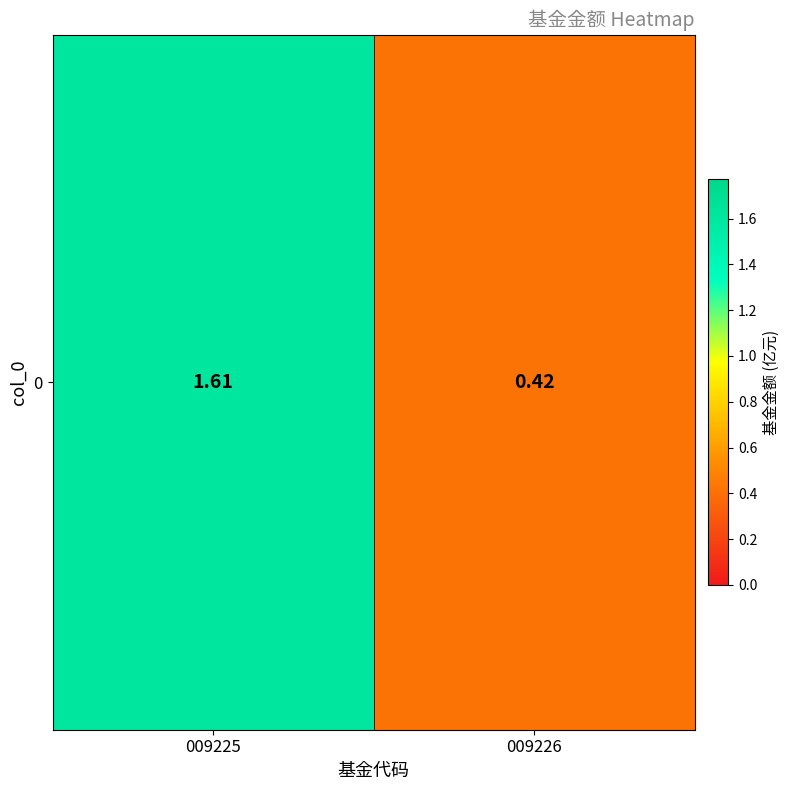

List the labels in order of value, largest first.

009225, 009226